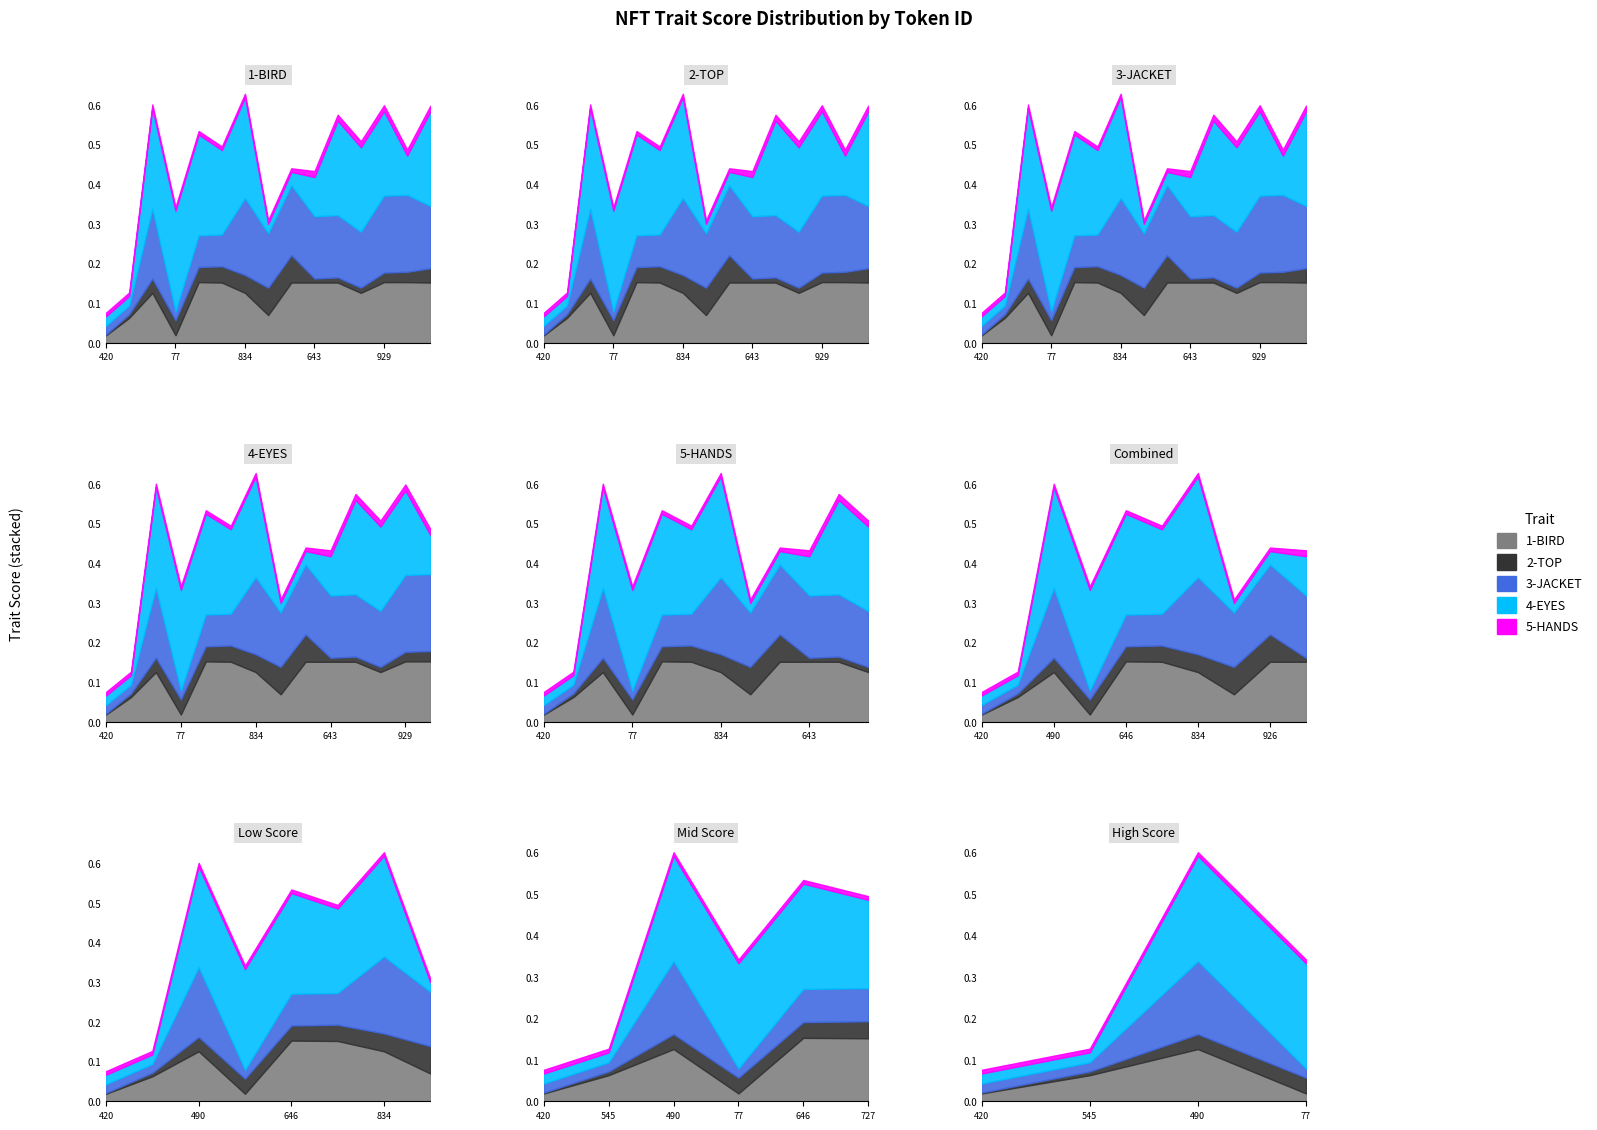

What is the difference between the second highest and second lowest values in the 3-JACKET series?

0.2